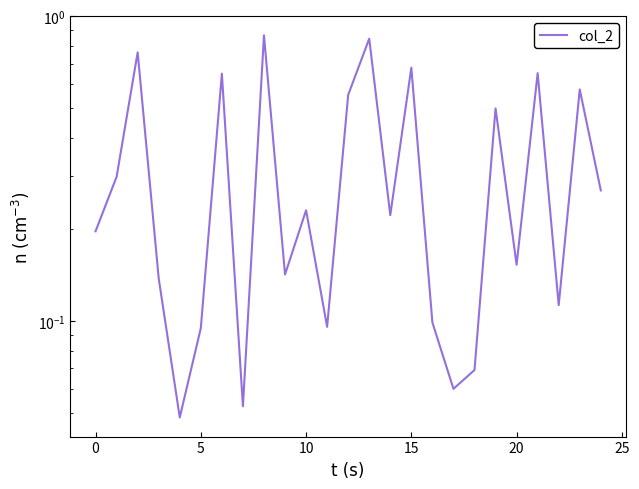

Is it true that the value at 12 is 0.3?

False